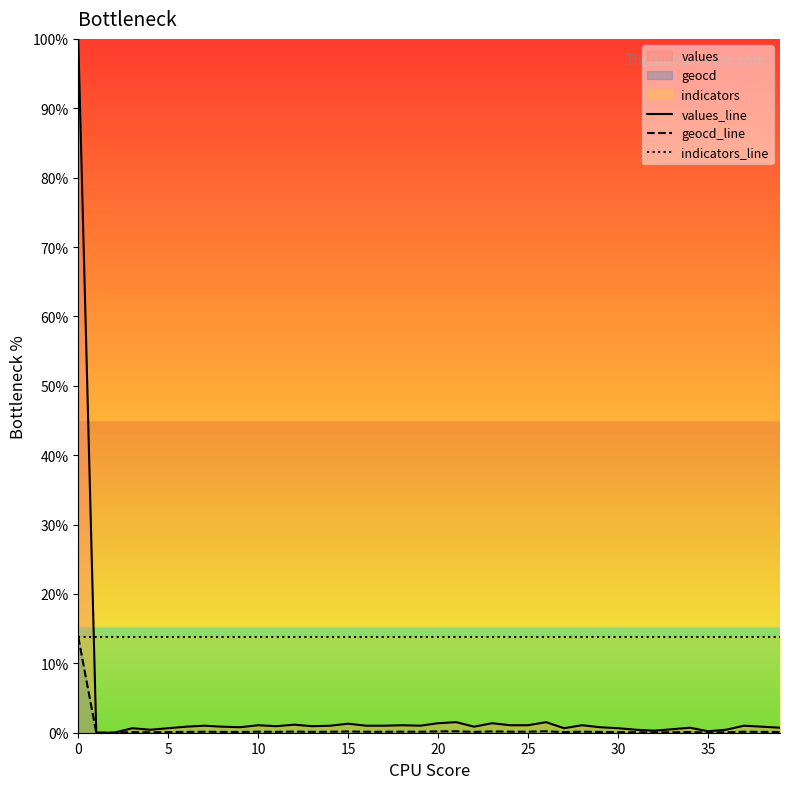

What is the sum of the indicators_line values at 20 and 21?

27.6